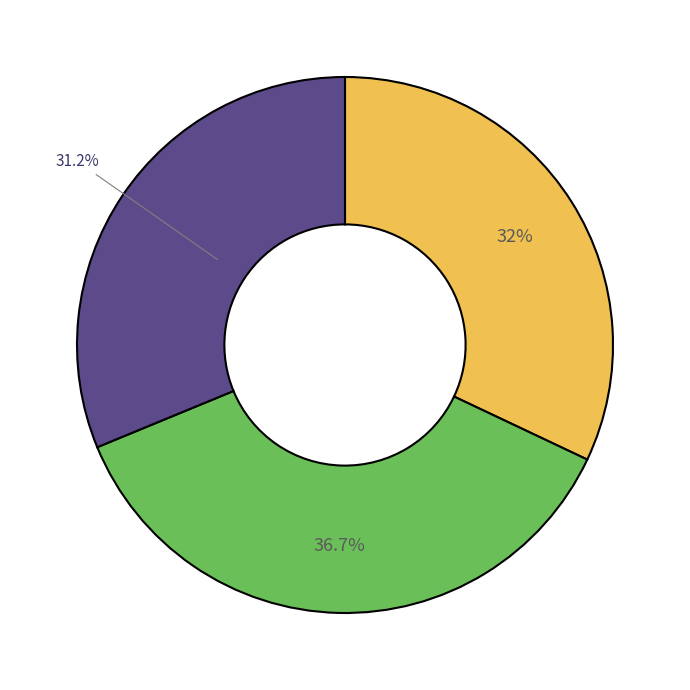

Is there a majority slice in this chart?

No